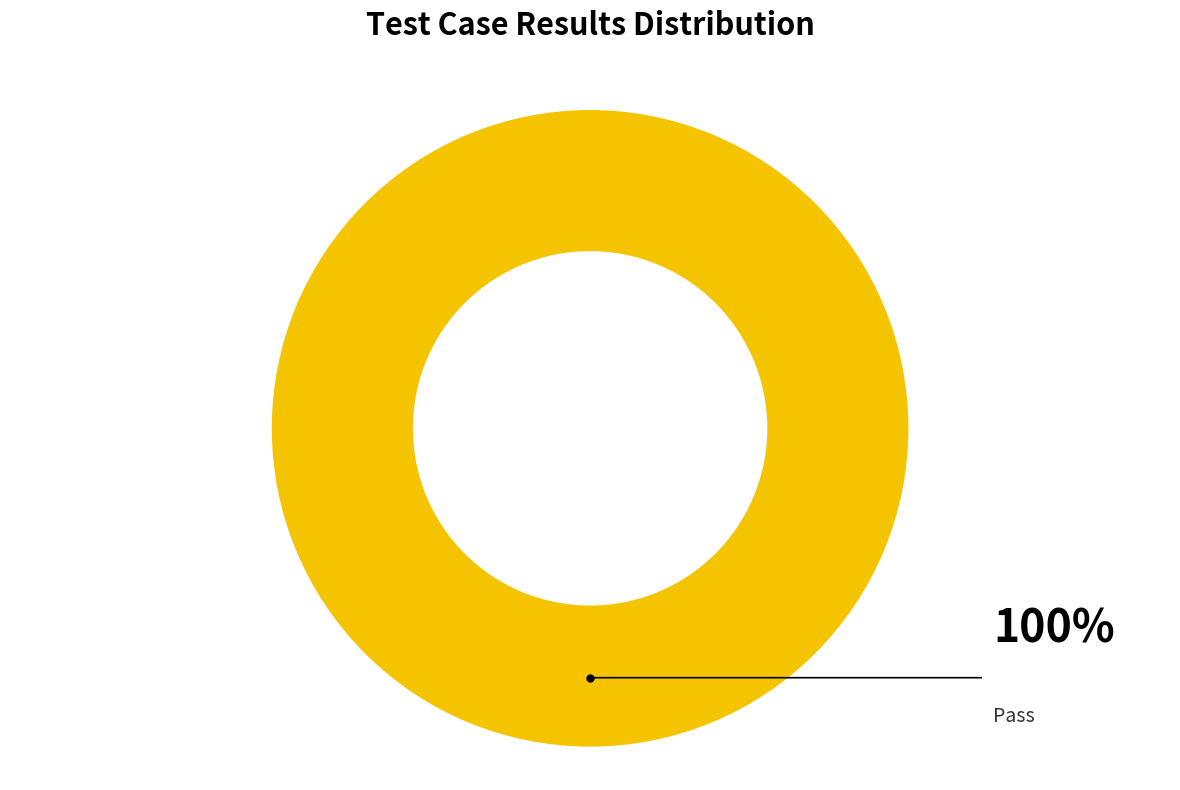

Does any single category account for the majority?

Yes